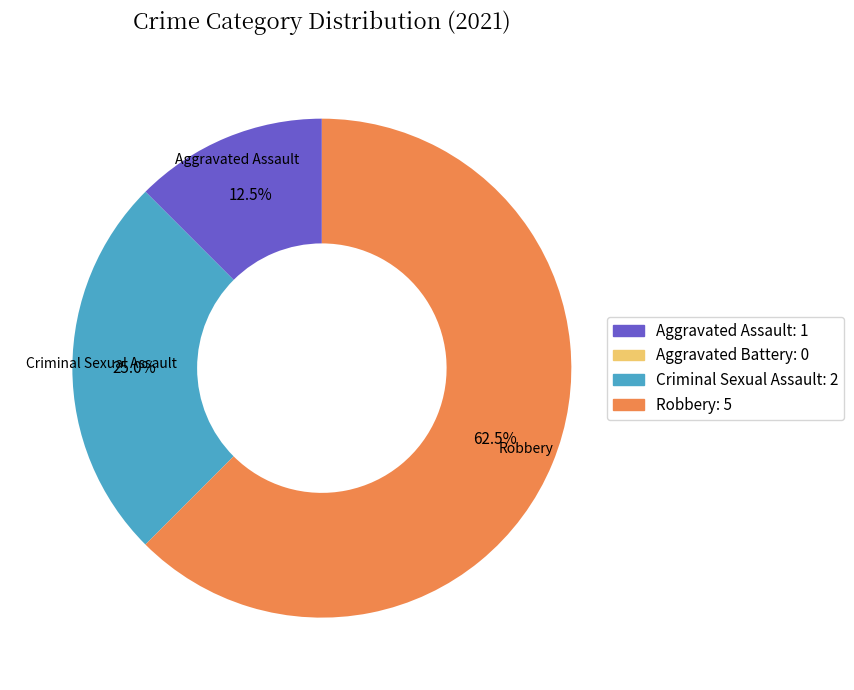

Between Robbery and Aggravated Assault, which is larger?

Robbery